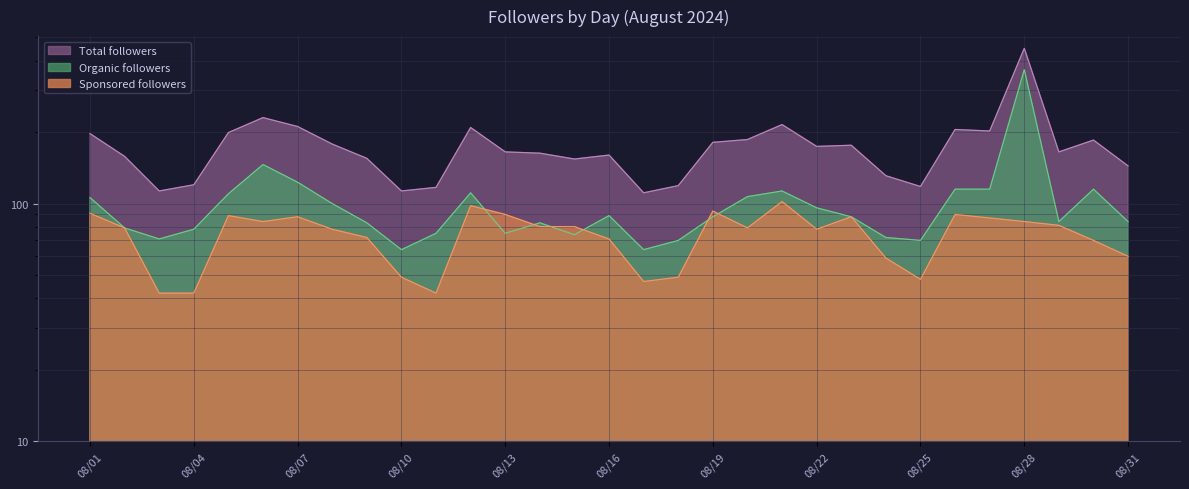

Rank the categories by Sponsored followers value from highest to lowest.

08/21, 08/12, 08/19, 08/01, 08/13, 08/26, 08/05, 08/07, 08/23, 08/27, 08/06, 08/28, 08/29, 08/14, 08/15, 08/02, 08/20, 08/08, 08/22, 08/09, 08/16, 08/30, 08/31, 08/24, 08/10, 08/18, 08/25, 08/17, 08/03, 08/04, 08/11